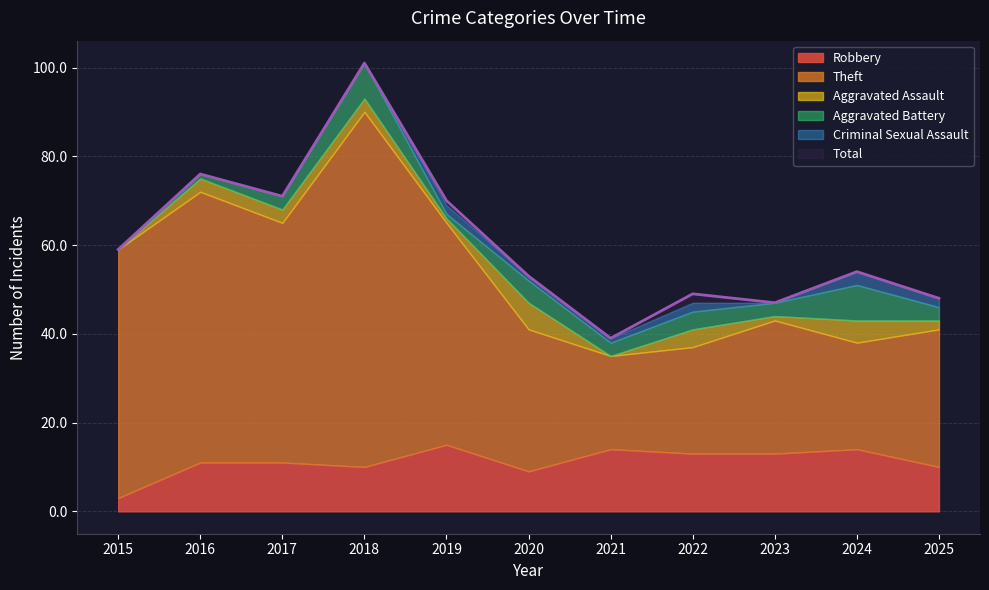

What are all the series names shown in the legend?

Robbery, Theft, Aggravated Assault, Aggravated Battery, Criminal Sexual Assault, Total